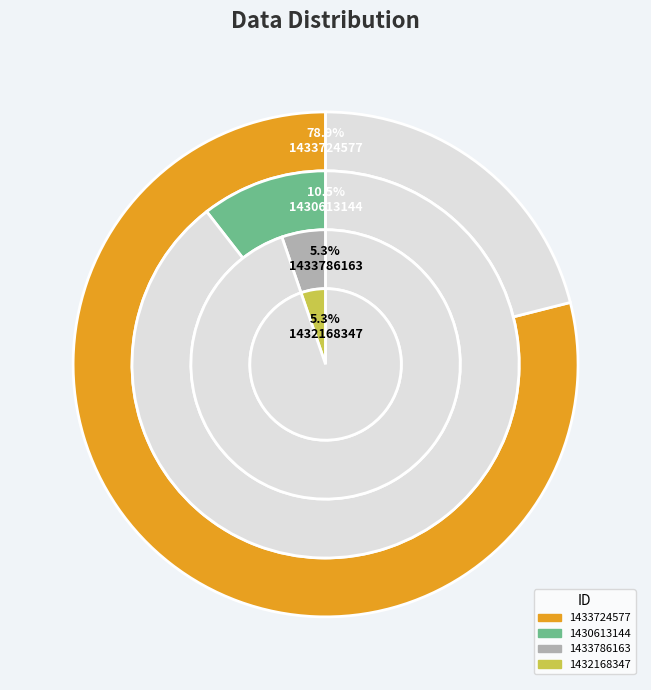

Does 1433724577 represent more than half of the total?

Yes